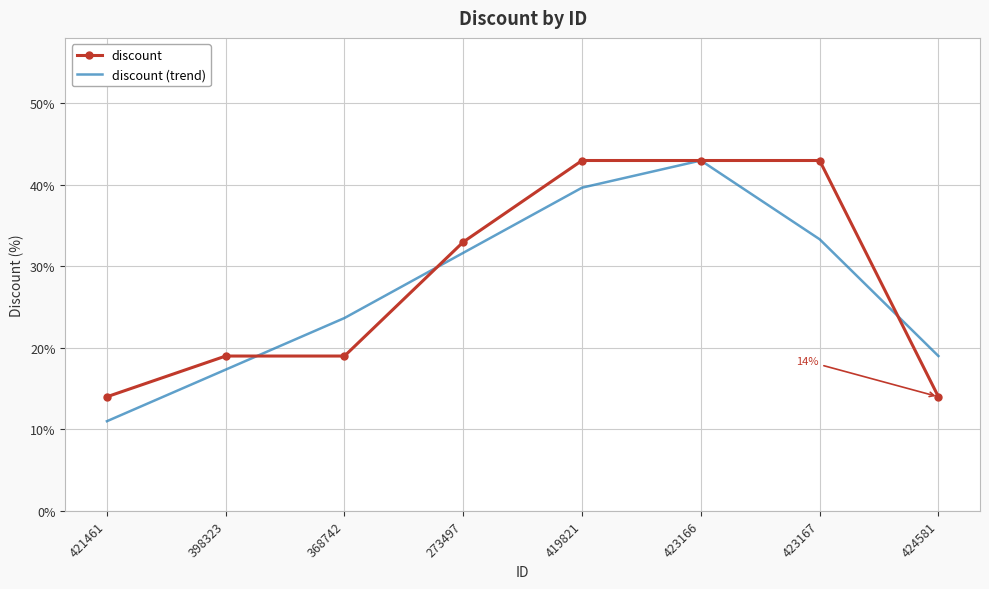

Which series has the largest range (max minus min)?

discount (trend)